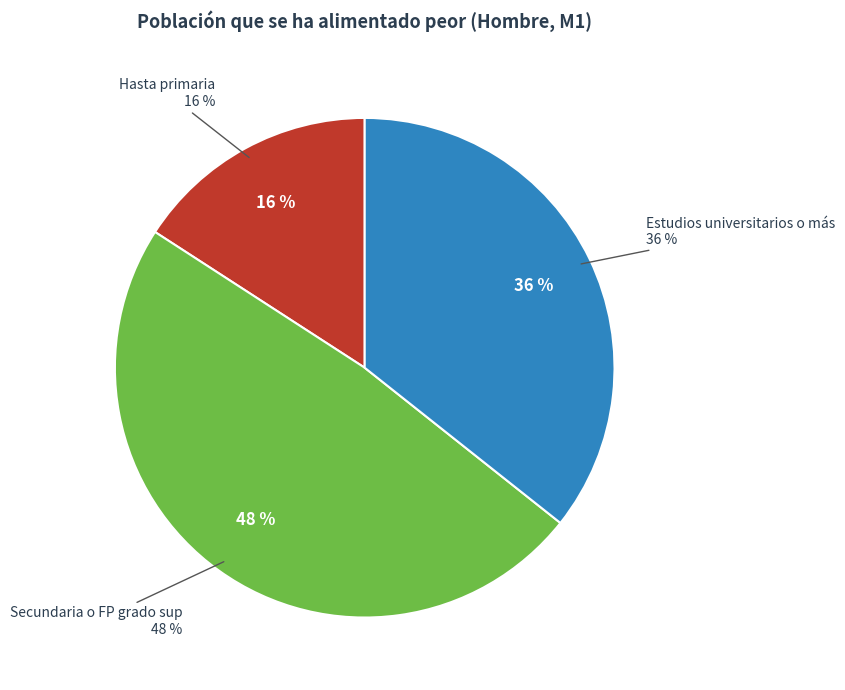

Which has a higher value, Hasta primaria or Estudios universitarios o más?

Estudios universitarios o más